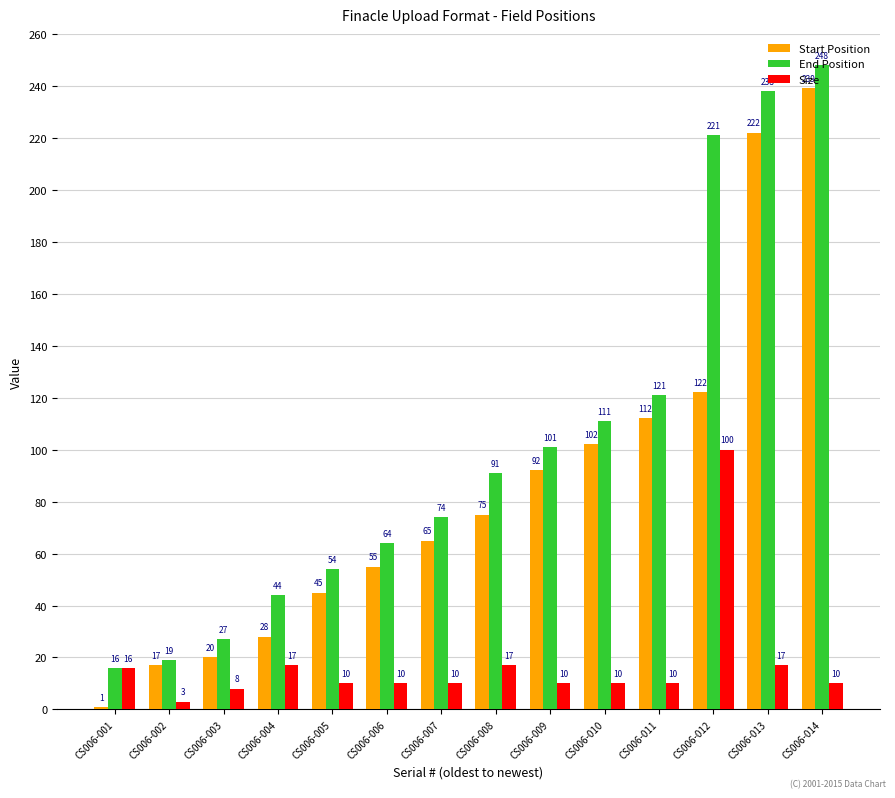

Reading right to left, extract all data points from this chart.

Start Position: CS006-014=239	CS006-013=222	CS006-012=122	CS006-011=112	CS006-010=102	CS006-009=92	CS006-008=75	CS006-007=65	CS006-006=55	CS006-005=45	CS006-004=28	CS006-003=20	CS006-002=17	CS006-001=1
End Position: CS006-014=248	CS006-013=238	CS006-012=221	CS006-011=121	CS006-010=111	CS006-009=101	CS006-008=91	CS006-007=74	CS006-006=64	CS006-005=54	CS006-004=44	CS006-003=27	CS006-002=19	CS006-001=16
Size: CS006-014=10	CS006-013=17	CS006-012=100	CS006-011=10	CS006-010=10	CS006-009=10	CS006-008=17	CS006-007=10	CS006-006=10	CS006-005=10	CS006-004=17	CS006-003=8	CS006-002=3	CS006-001=16